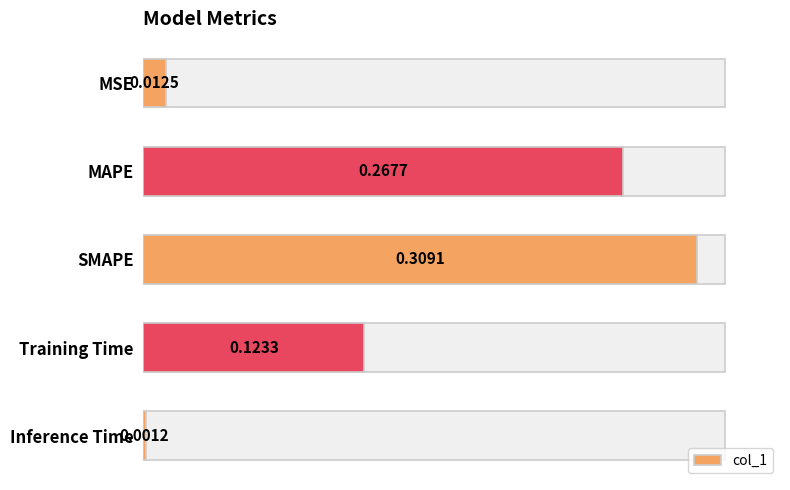

True or false: the data shows 0.5 at SMAPE.

False